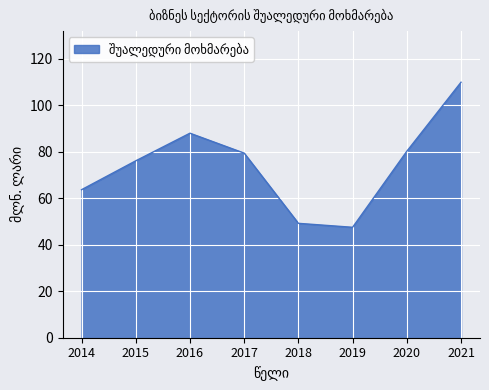

True or false: the data has more than 0 interior local peaks.

True